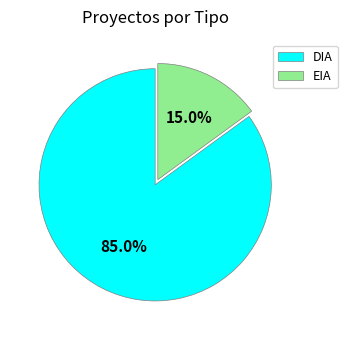

Count the number of slices in the pie.

2